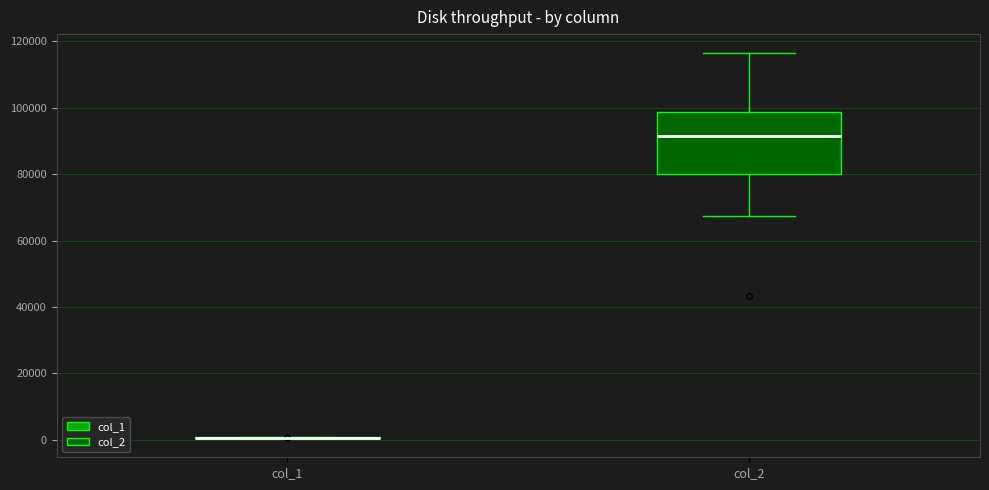

Reading left to right, read every box against the y-axis: the position of its median line, the range the box covers, and the ends of its whiskers. The values are not printed on the chart, so give them approximately, as read against the axis.

col_1: box collapsed to a line at 0, whiskers 0 to 0
col_2: median 92000, box 80000 to 98000, whiskers 68000 to 116000